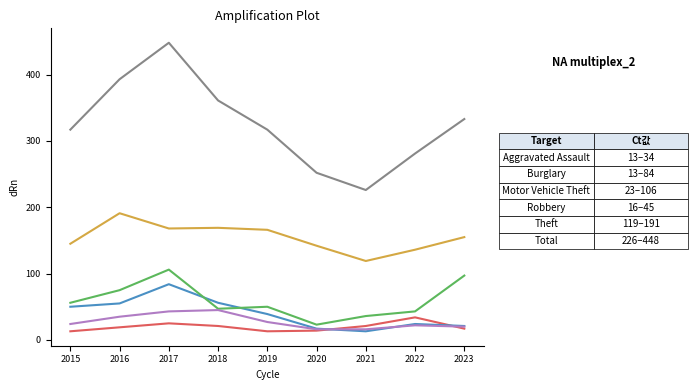

What is the spread (max minus min) of values at 2017?

423